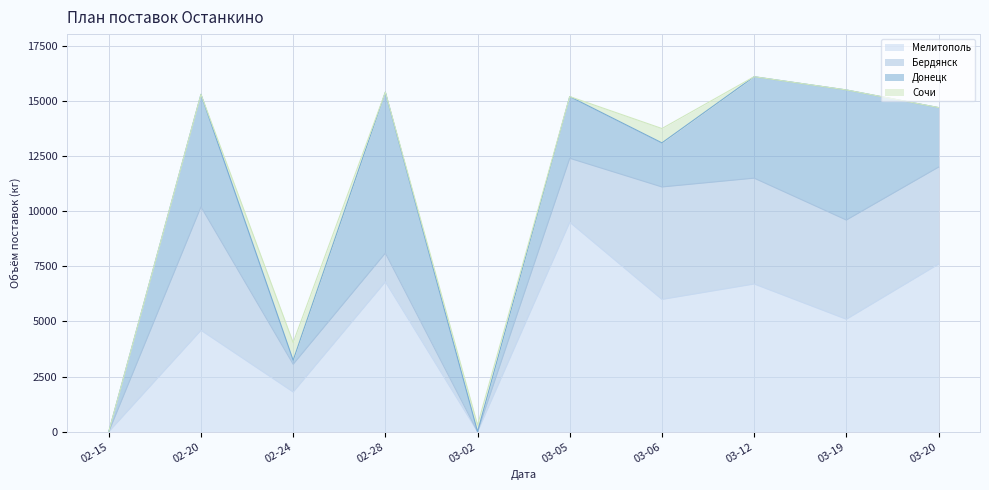

What is the label of the 9th point from the right?

2024-02-20